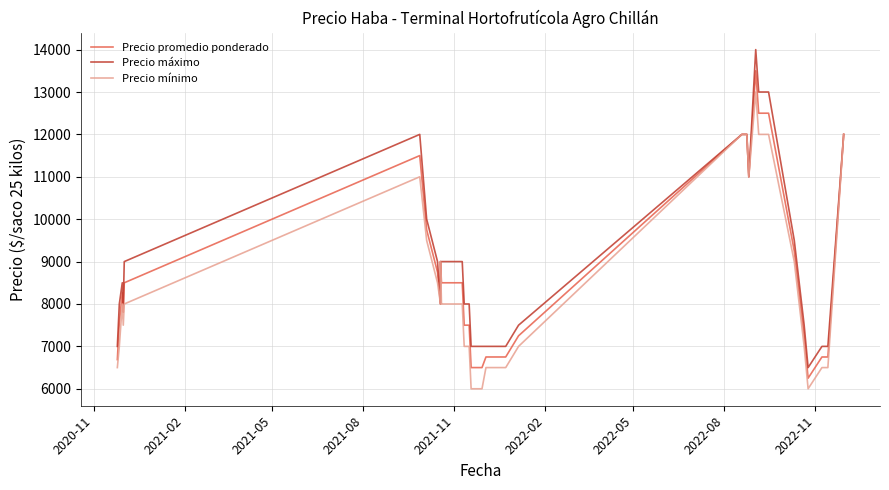

Does the chart display data point markers on the line(s)?

No